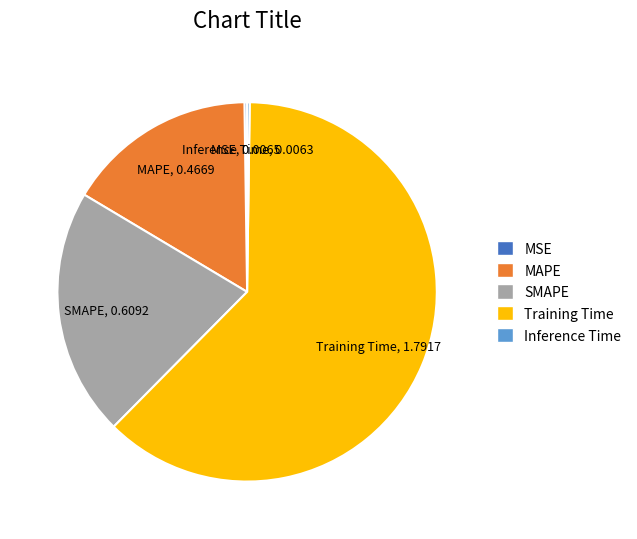

The SMAPE slice represents 21% of the pie. True or false?

True